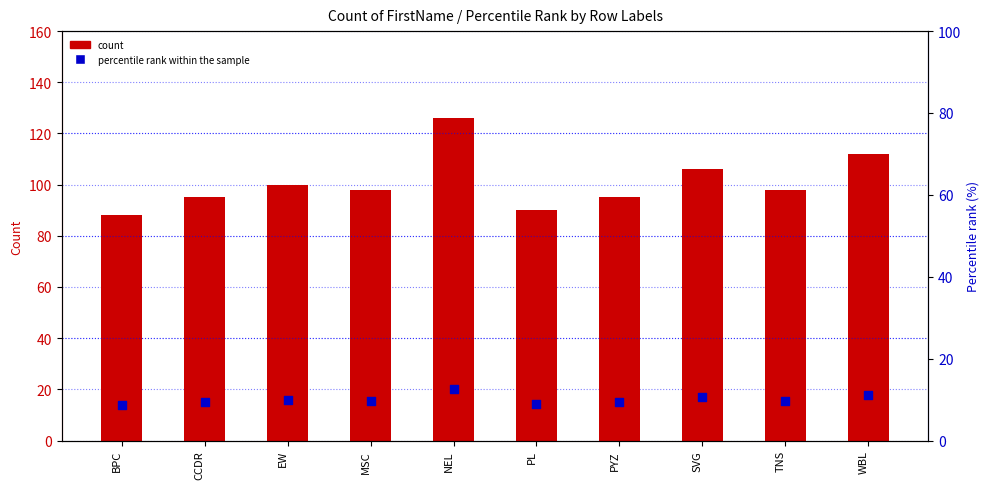

What are all the series names shown in the legend?

count, percentile rank within the sample